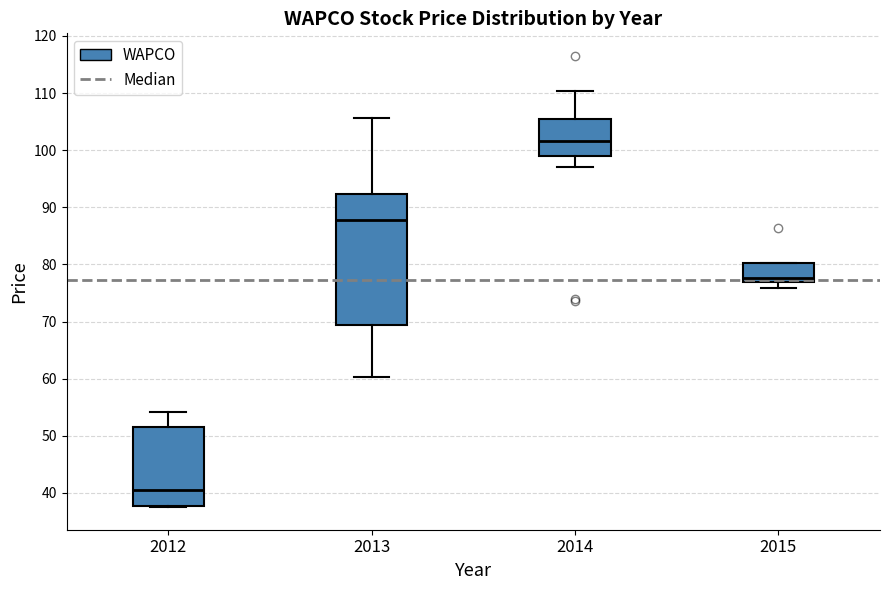

Comparing the boxes themselves (not the whiskers), which one is the tallest?

2013